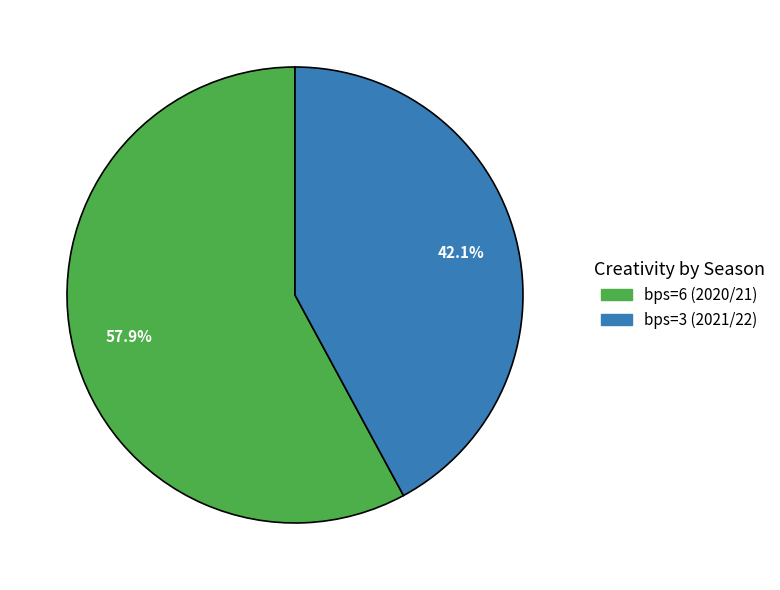

What is the majority slice?

bps=6 (2020/21)